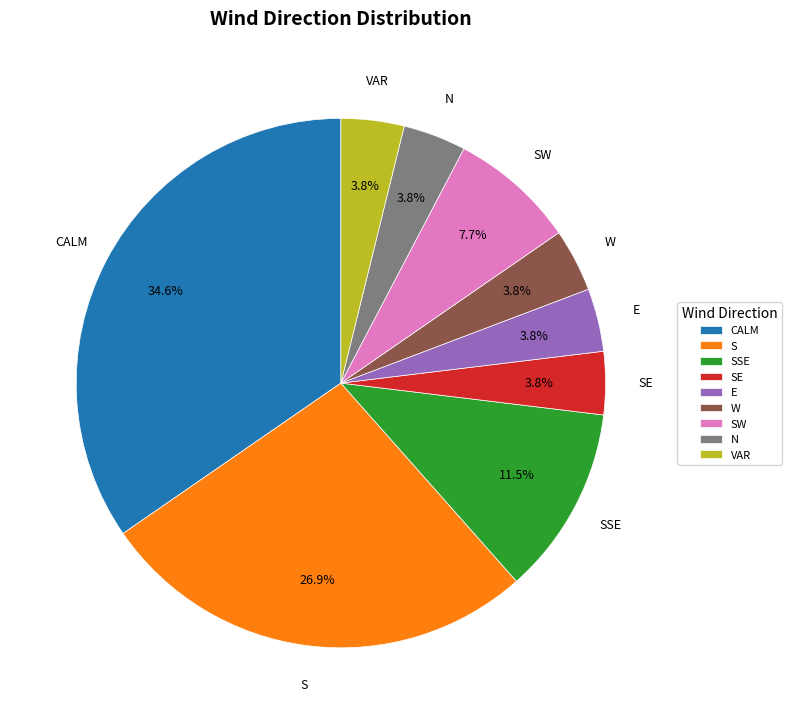

Which slice is the largest?

CALM